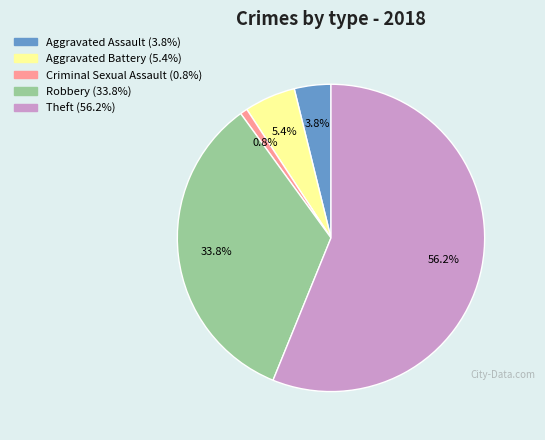

To the nearest percent, what is the average slice percentage?

20%